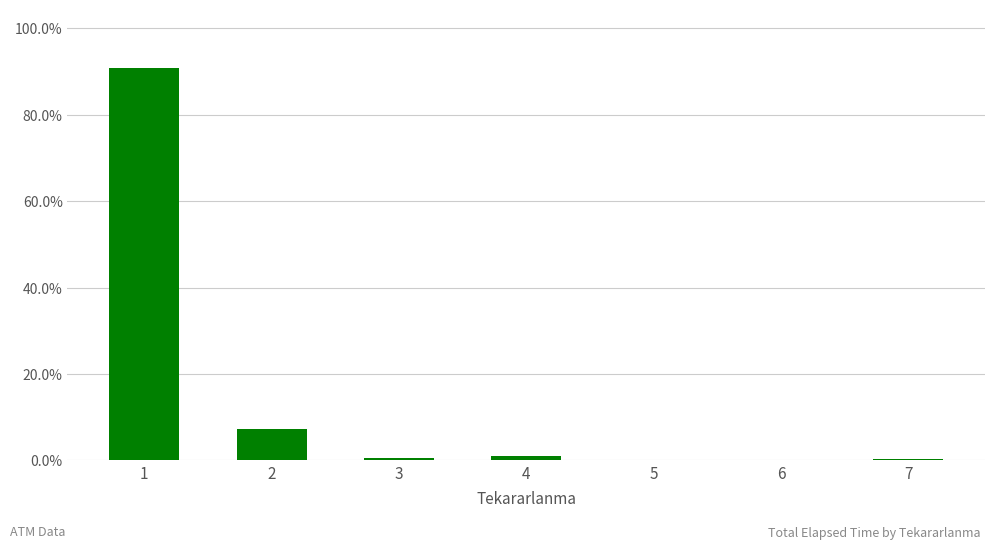

What is the average value?

14.3